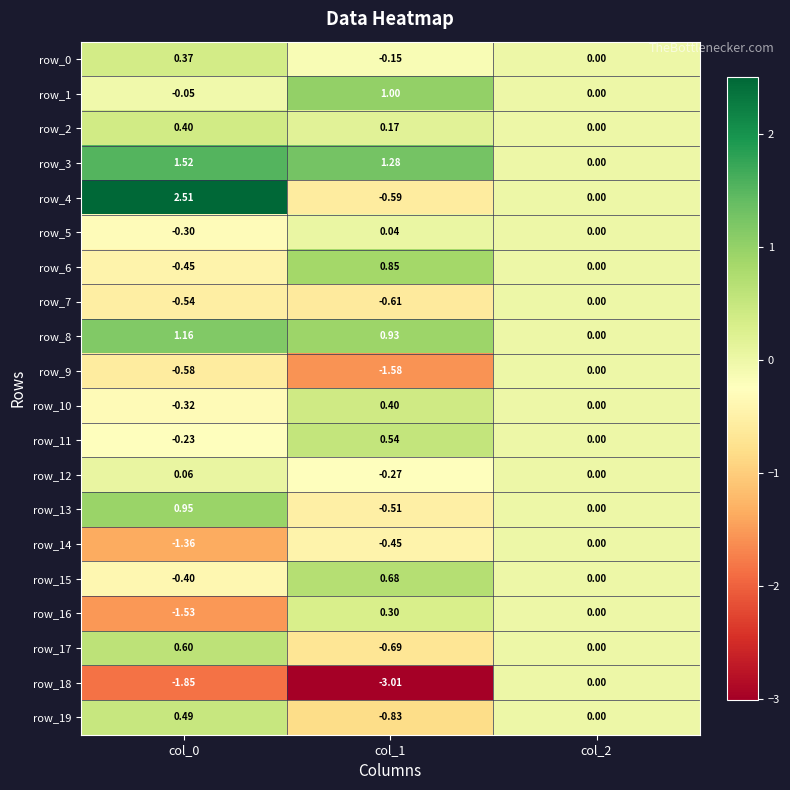

The row_18 series shows -3.0 at col_1. True or false?

True